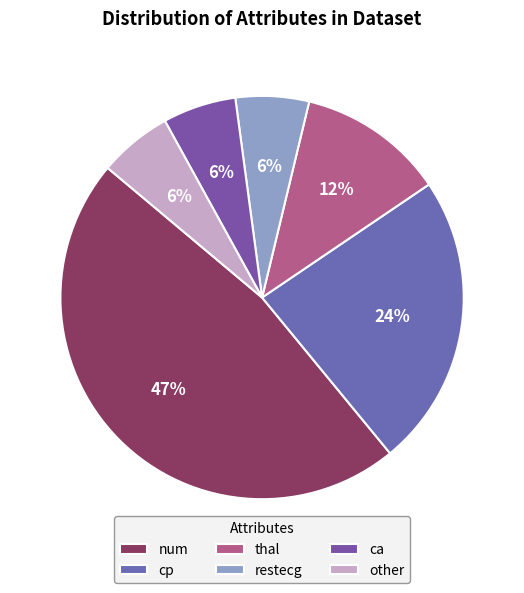

Approximately how many times larger is the value at cp compared to thal?

2.0